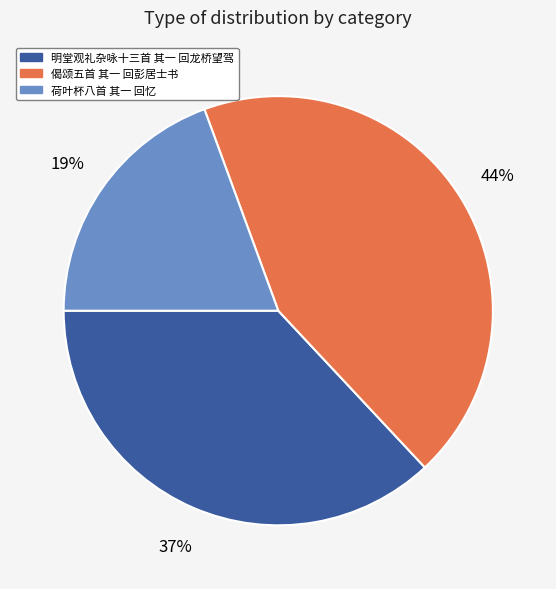

To the nearest percent, what percentage of the pie is 偈颂五首 其一 回彭居士书?

44%